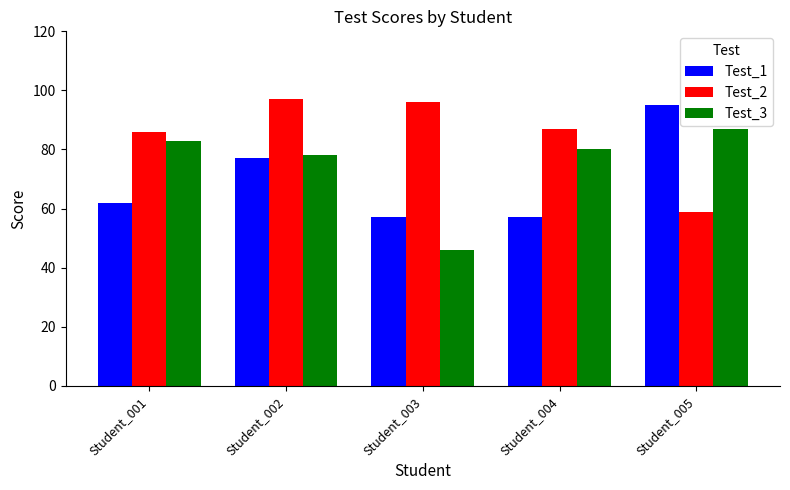

Is it true that Test_2 equals 137 at Student_003?

False